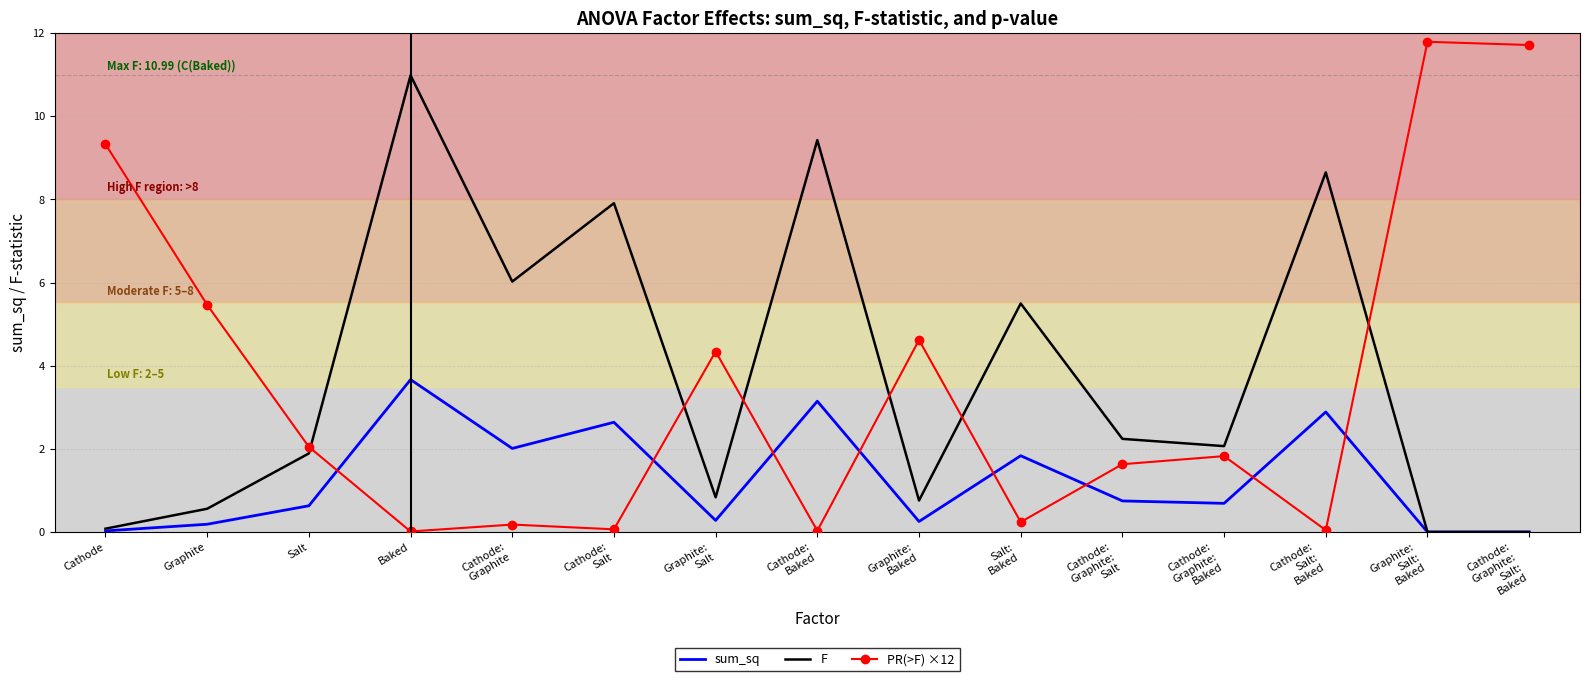

What is the total value across all series at Cathode:
Graphite?

8.2